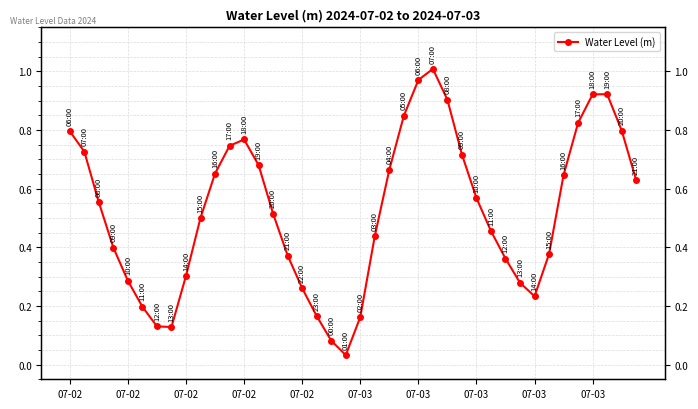

What is the maximum value shown in the chart?

1.0